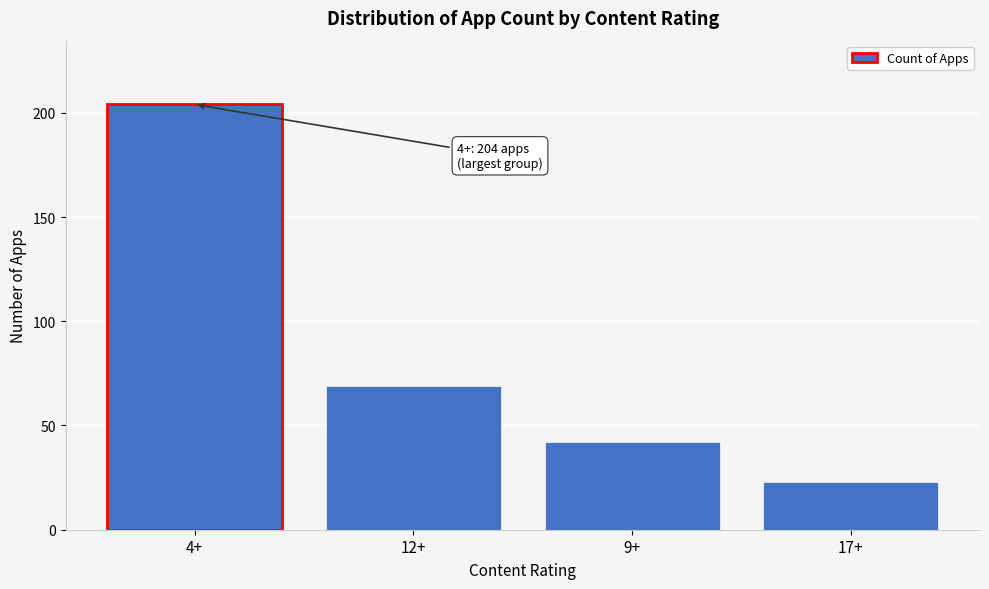

Reading left to right, transcribe all the data shown in this chart.

4+=204	12+=69	9+=42	17+=23